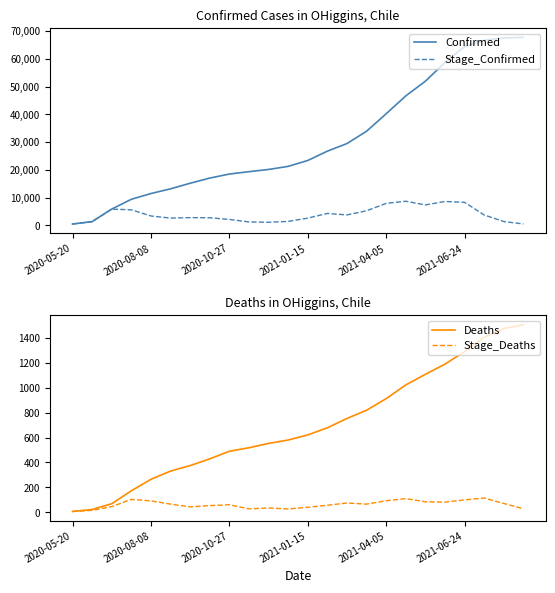

Which category has the lowest value in the Deaths series?

2020-05-20